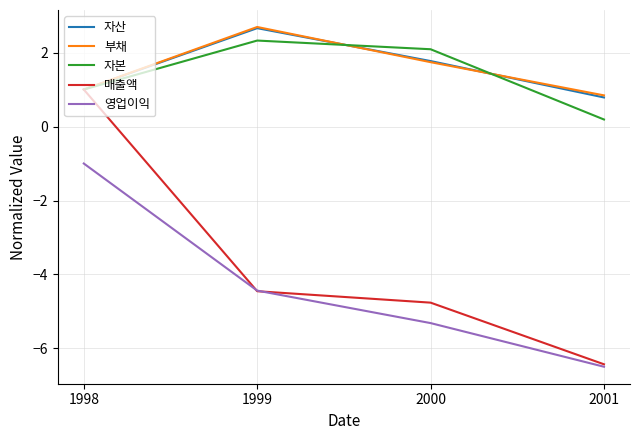

What is the smallest value displayed?

-6.5